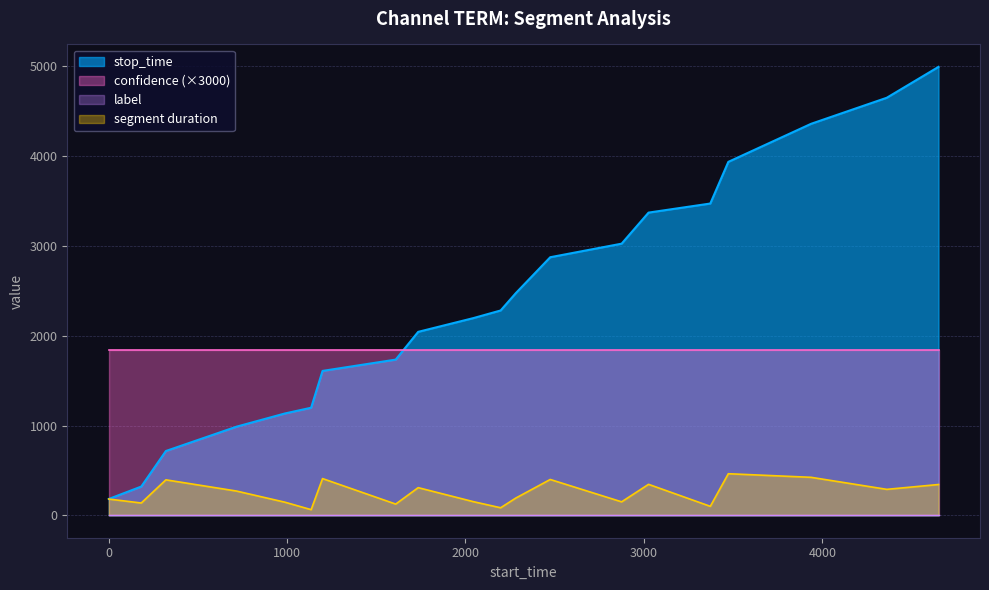

Which series has the largest total across all categories?

stop_time